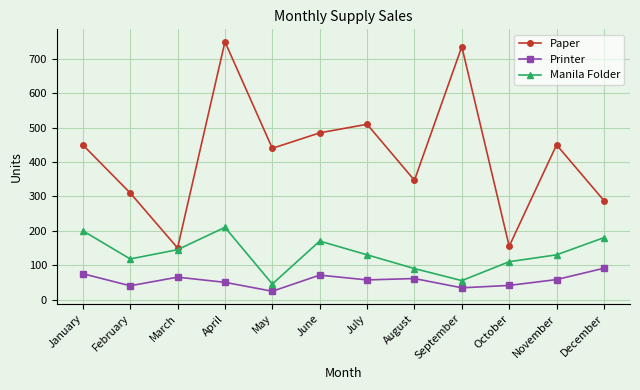

True or false: Manila Folder has more than 1 points higher than both neighbors.

True